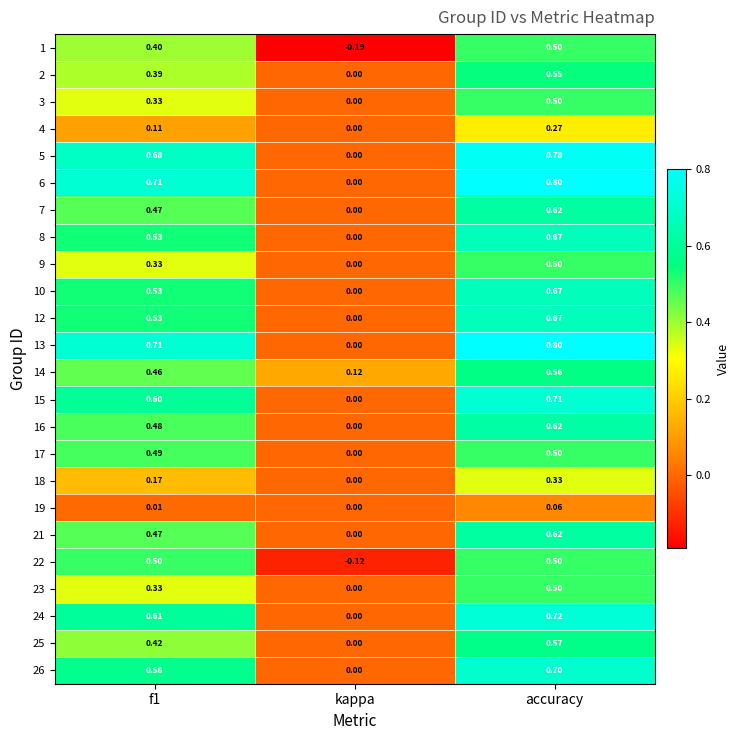

Is the value of 3 at f1 greater than the value of 12 at accuracy?

No